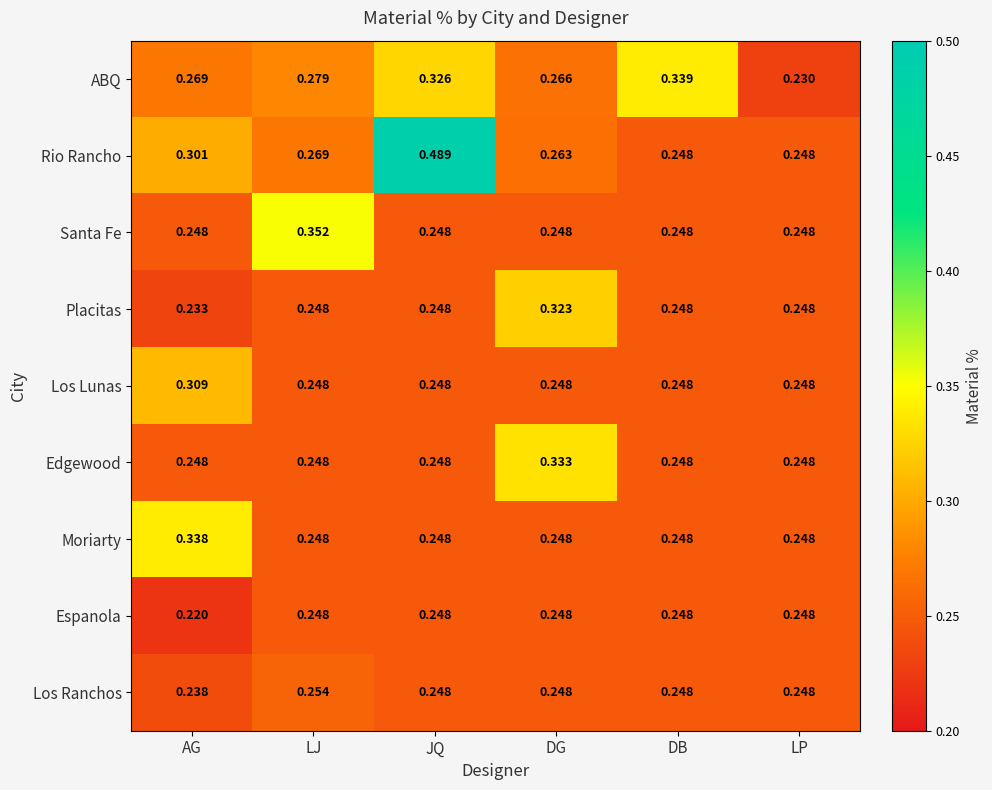

List the series in order of their peak value, lowest first.

Espanola, Los Ranchos, Los Lunas, Placitas, Edgewood, Moriarty, ABQ, Santa Fe, Rio Rancho